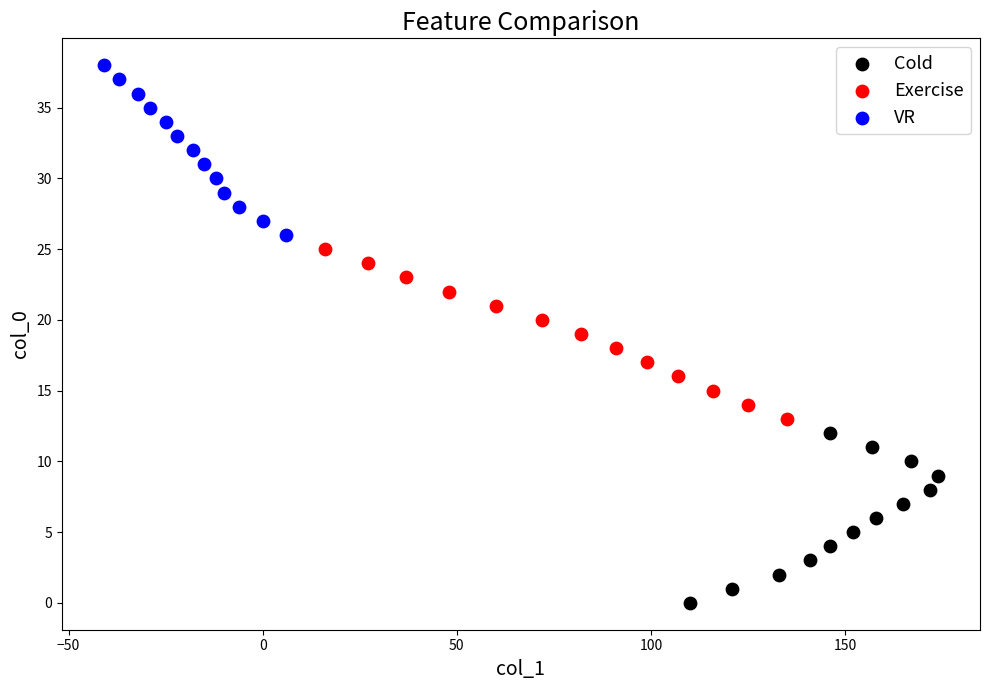

Which series reaches the minimum Y coordinate?

Cold